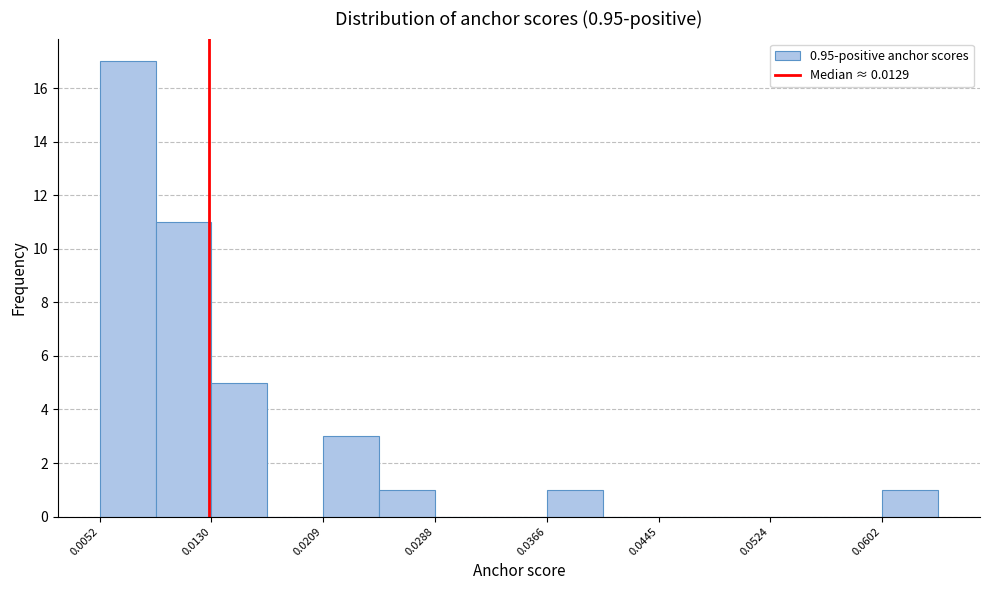

Read against the x-axis, roughly where is the centre of the tallest bar?

0.007